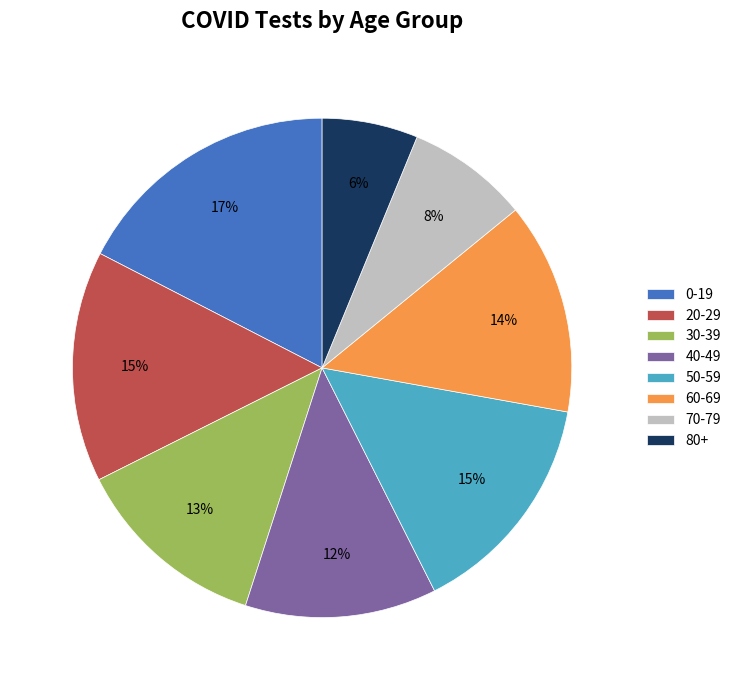

To the nearest percent, what percentage of the pie is 80+?

6%